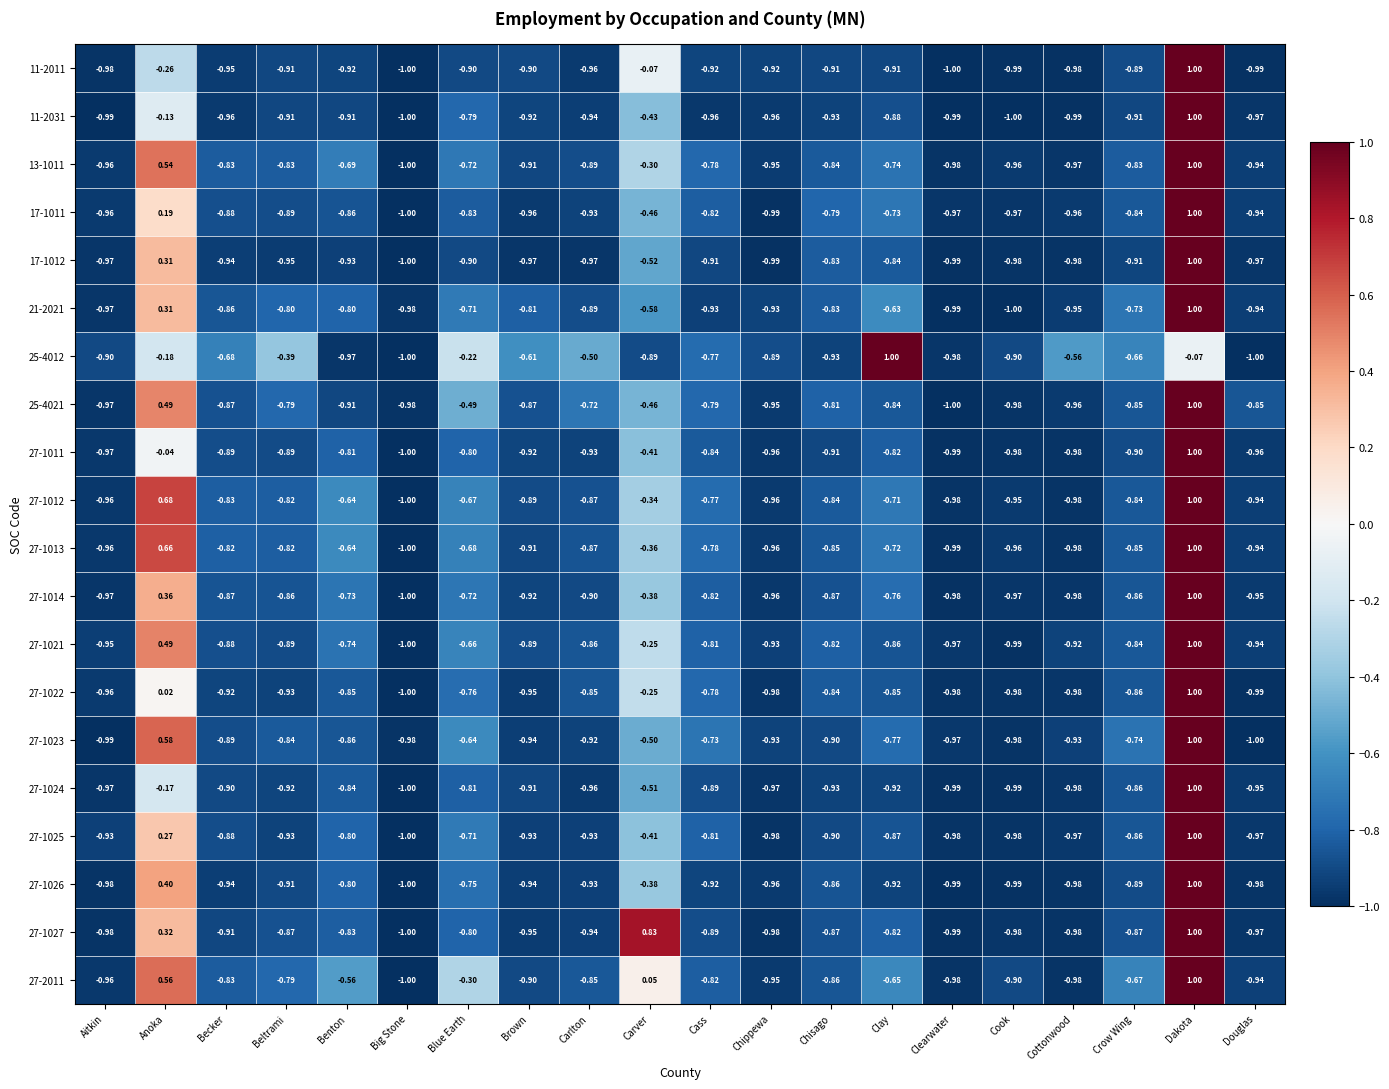

At which label does 17-1012 reach its peak?

Dakota